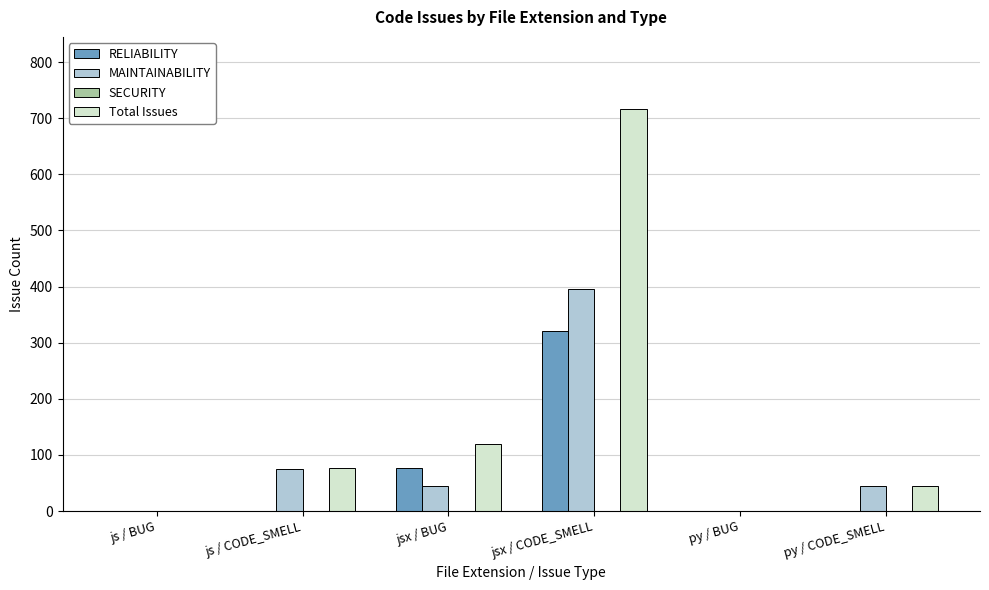

Which series has the widest spread of values?

Total Issues